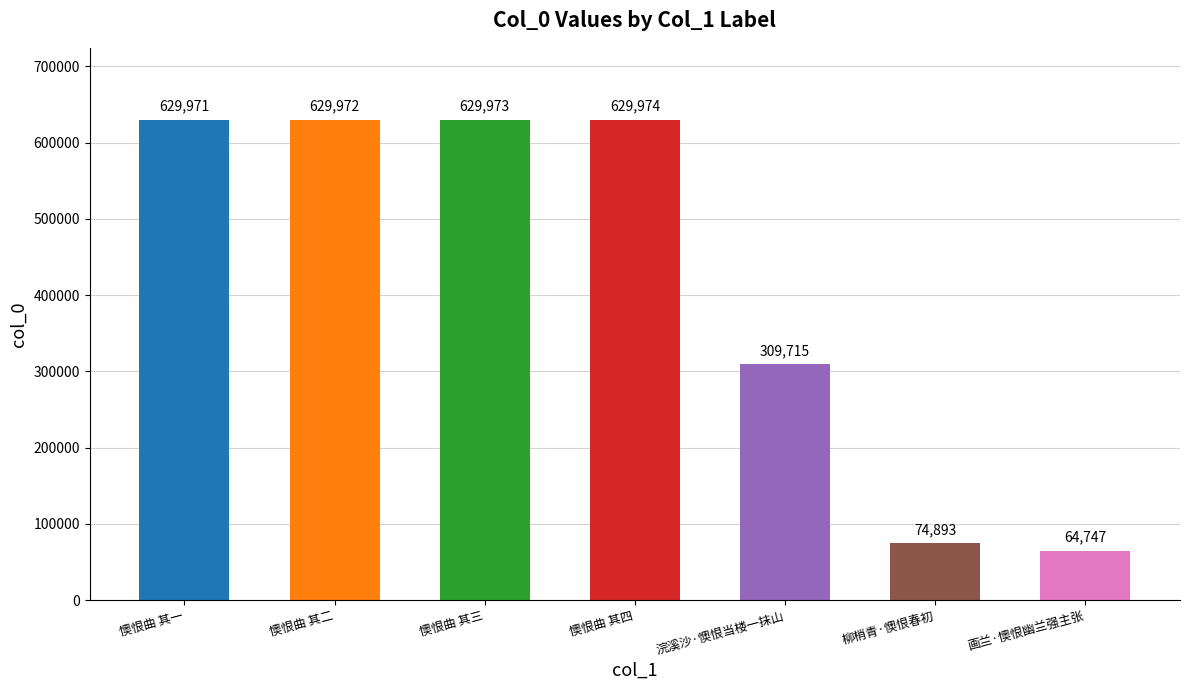

The value at 柳梢青·懊恨春初 is 74893. True or false?

True